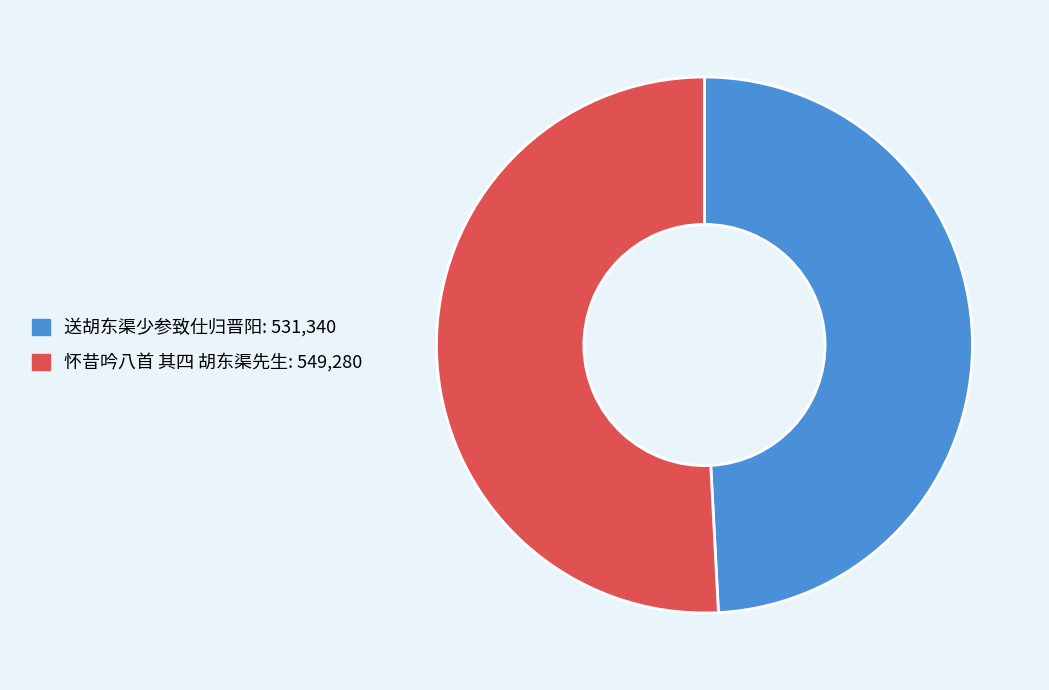

How many segments does this pie chart have?

2